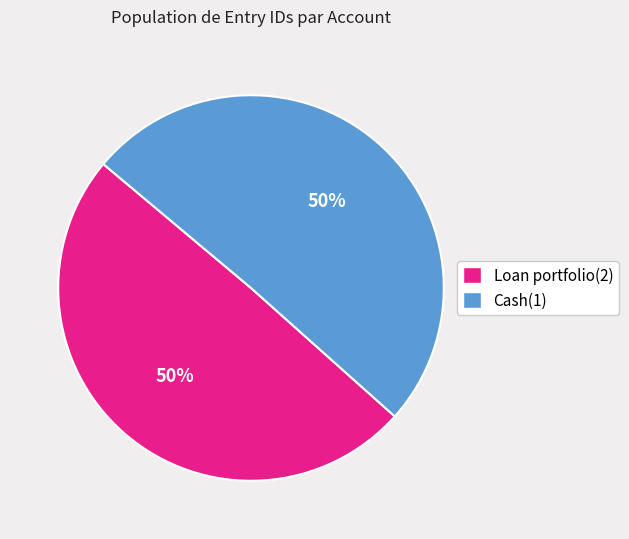

True or false: Cash(1) accounts for 50% of the total.

True